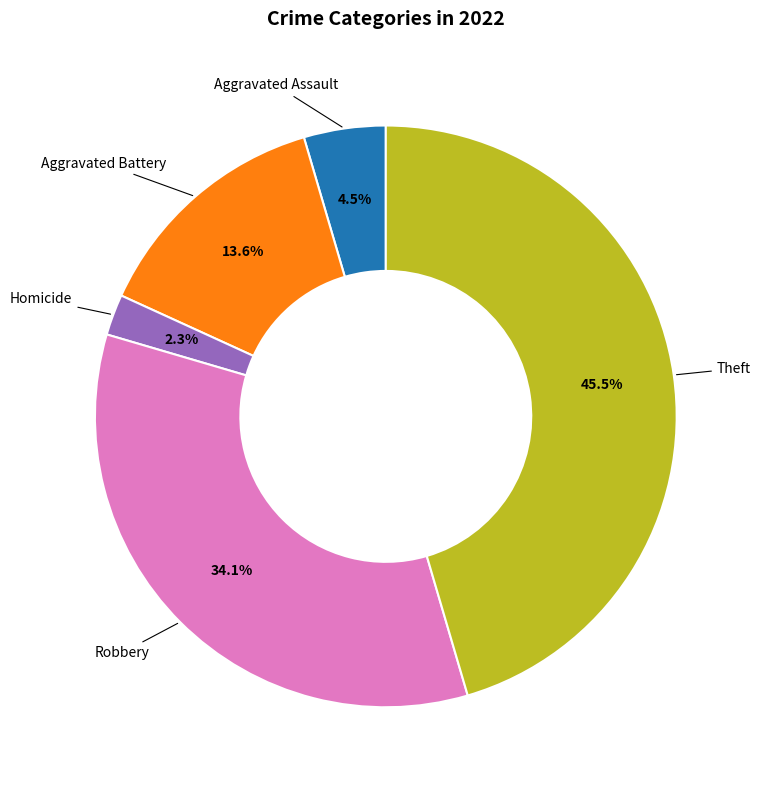

How many slices are in this pie chart?

5